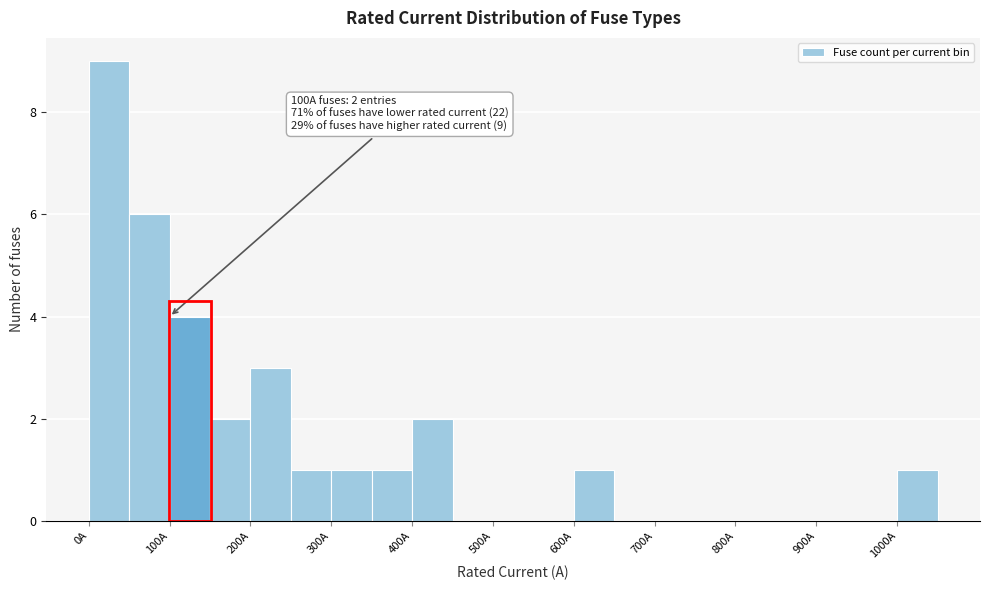

Over which range of the x-axis is the bar tallest?

0 to 50